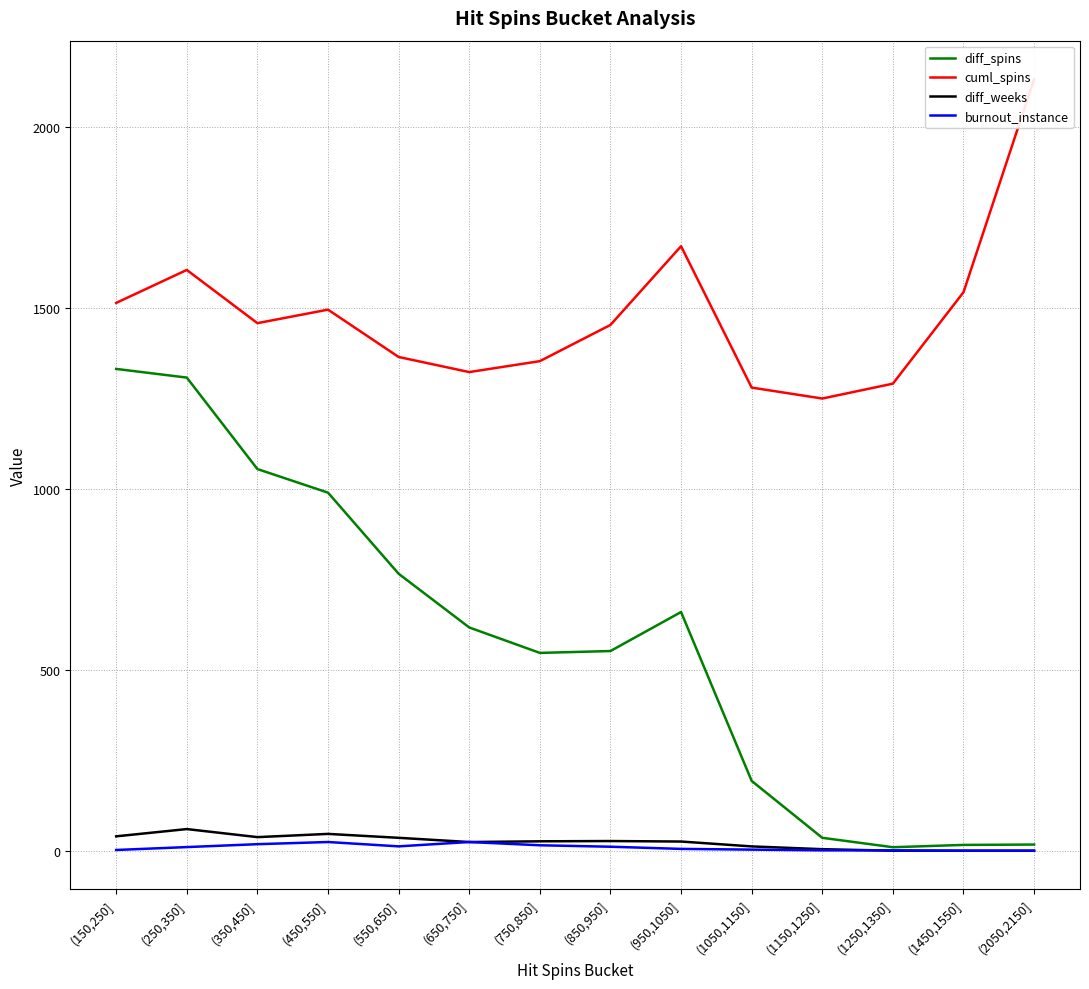

What is the difference between the highest and lowest values at (2050,2150]?

2130.0